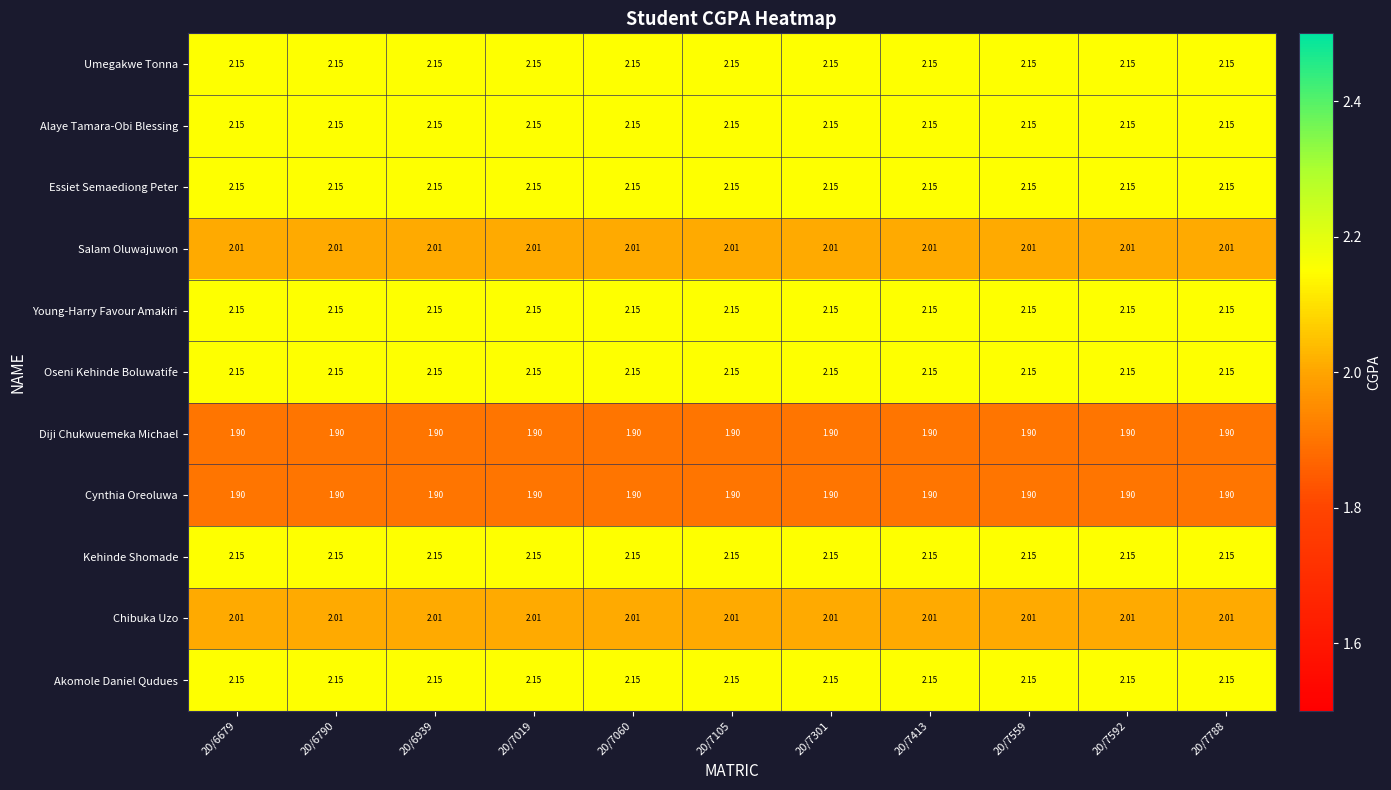

Is the value of Diji Chukwuemeka Michael at 20/6939 greater than the value of Kehinde Shomade at 20/6939?

No